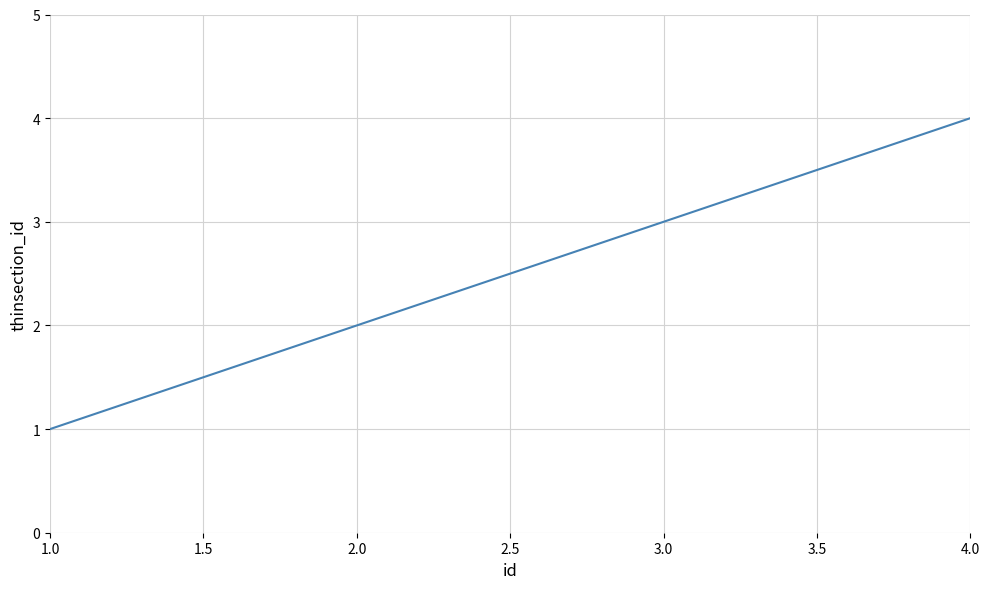

Which category has the lowest value across all series?

1.0